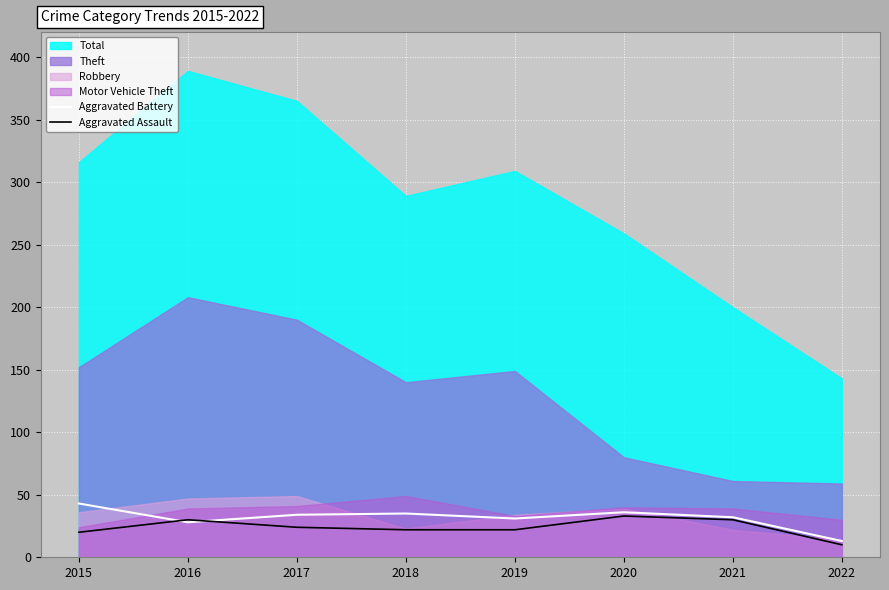

At which label is Aggravated Assault closest to 21?

2015